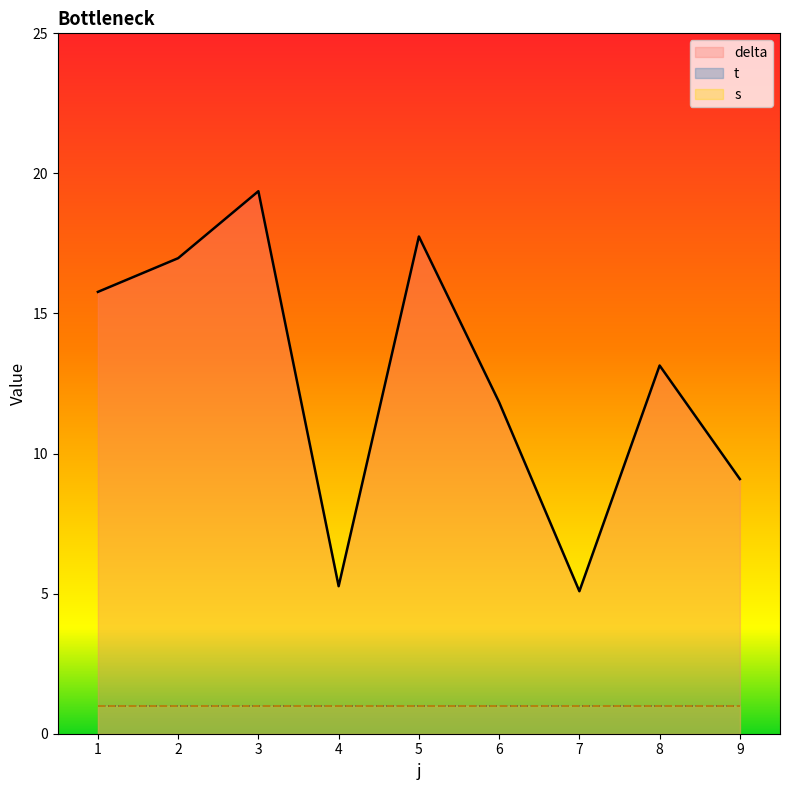

What is the difference between the second highest and second lowest values in the delta series?

12.5